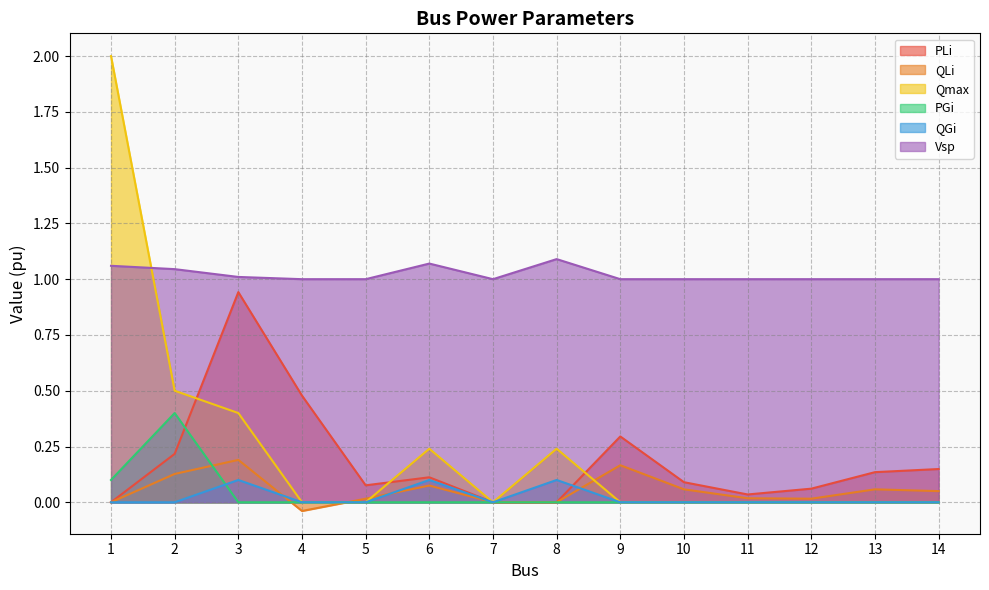

What is the value of the Qmax point at the 2nd from the left?

0.5